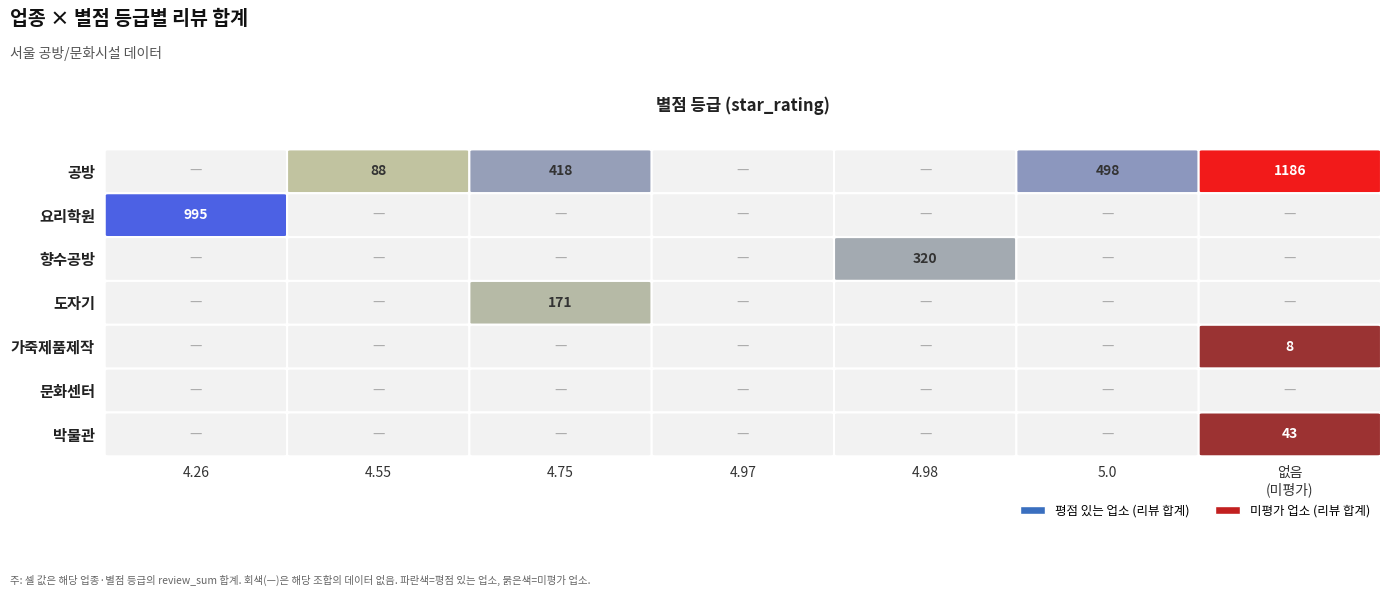

Between 4.75 and 5.0, which series saw the biggest shift?

도자기